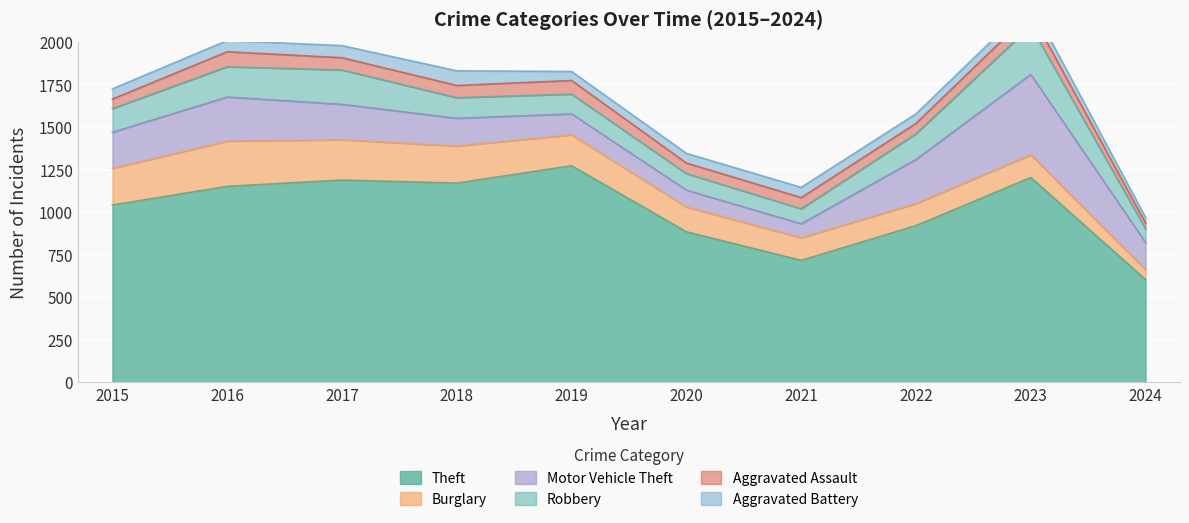

How many interior local peaks does the Theft series have?

3